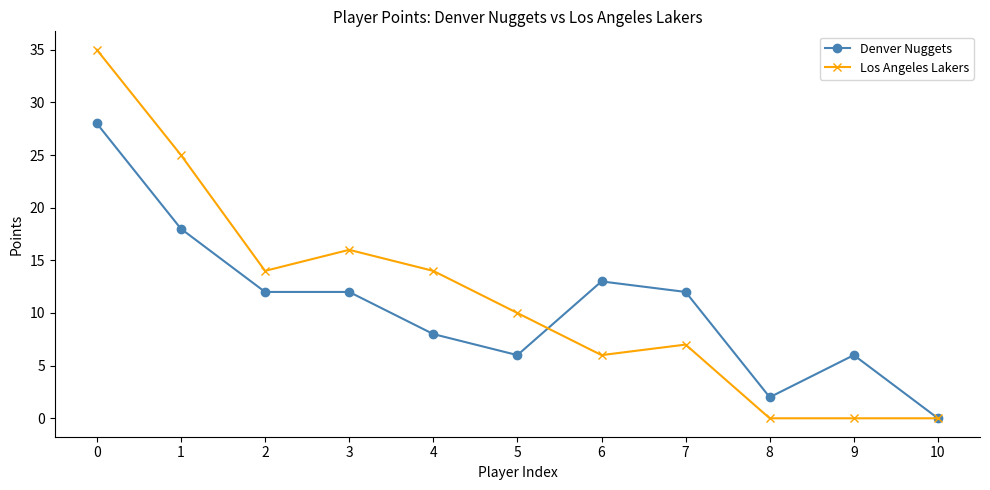

Reading left to right, what are all the values shown in this chart?

Denver Nuggets: 28	18	12	12	8	6	13	12	2	6	0
Los Angeles Lakers: 35	25	14	16	14	10	6	7	0	0	0